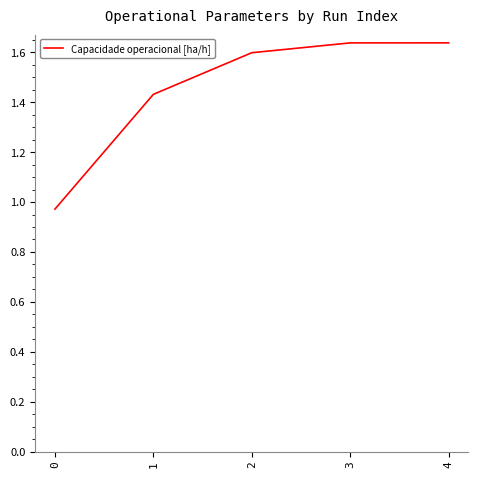

True or false: there are more than 2 points higher than both neighbors.

False